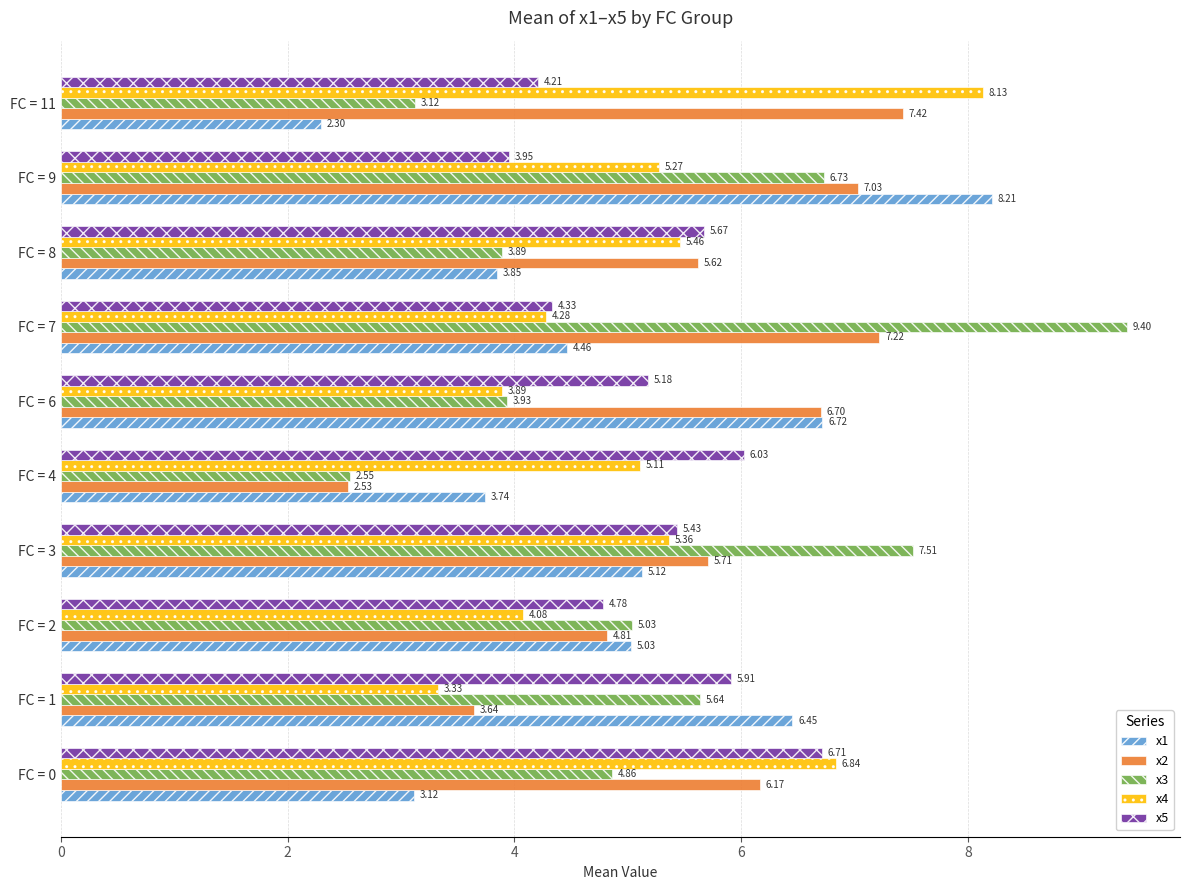

Which series has the largest range (max minus min)?

x3